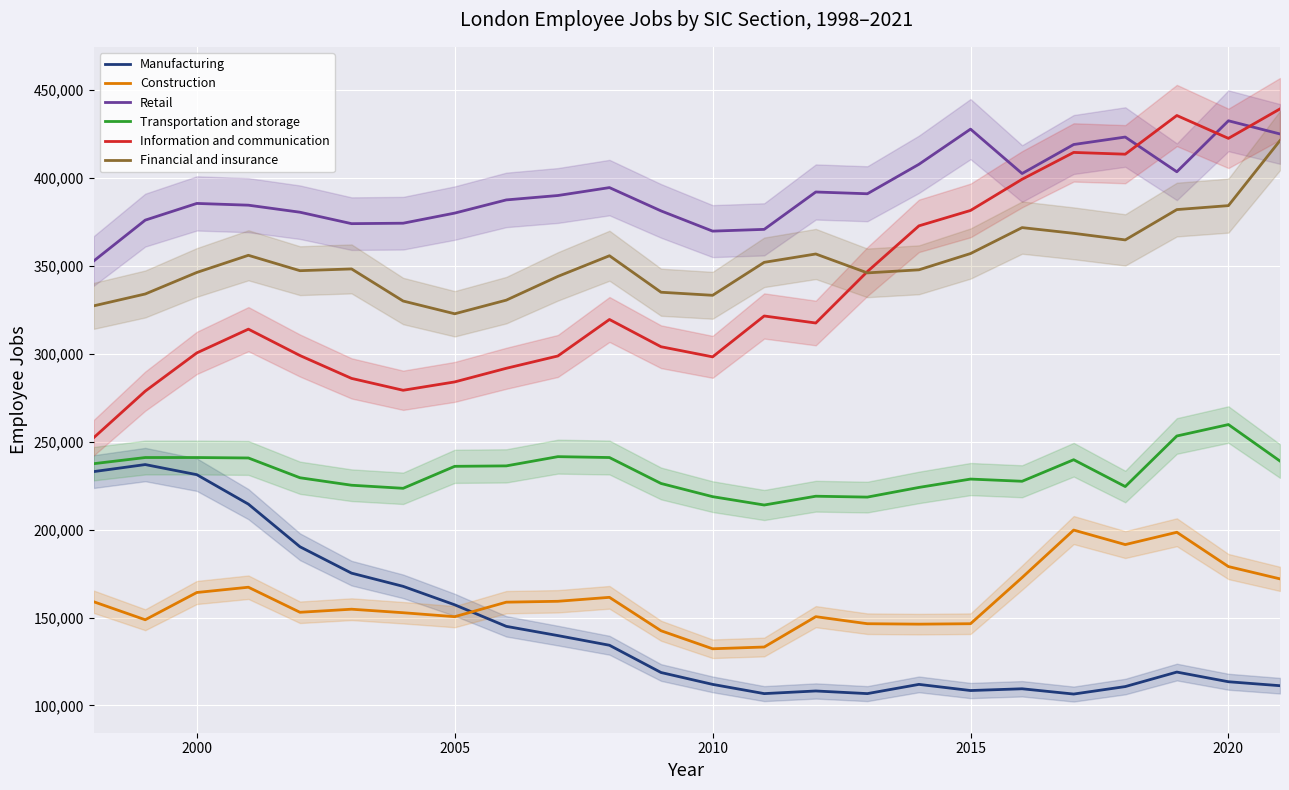

How many interior local valleys does the Financial and insurance series have?

5